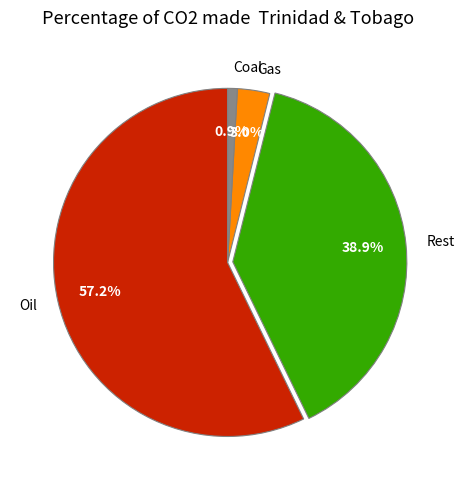

What is the total percentage of Rest and Gas?

41.9%